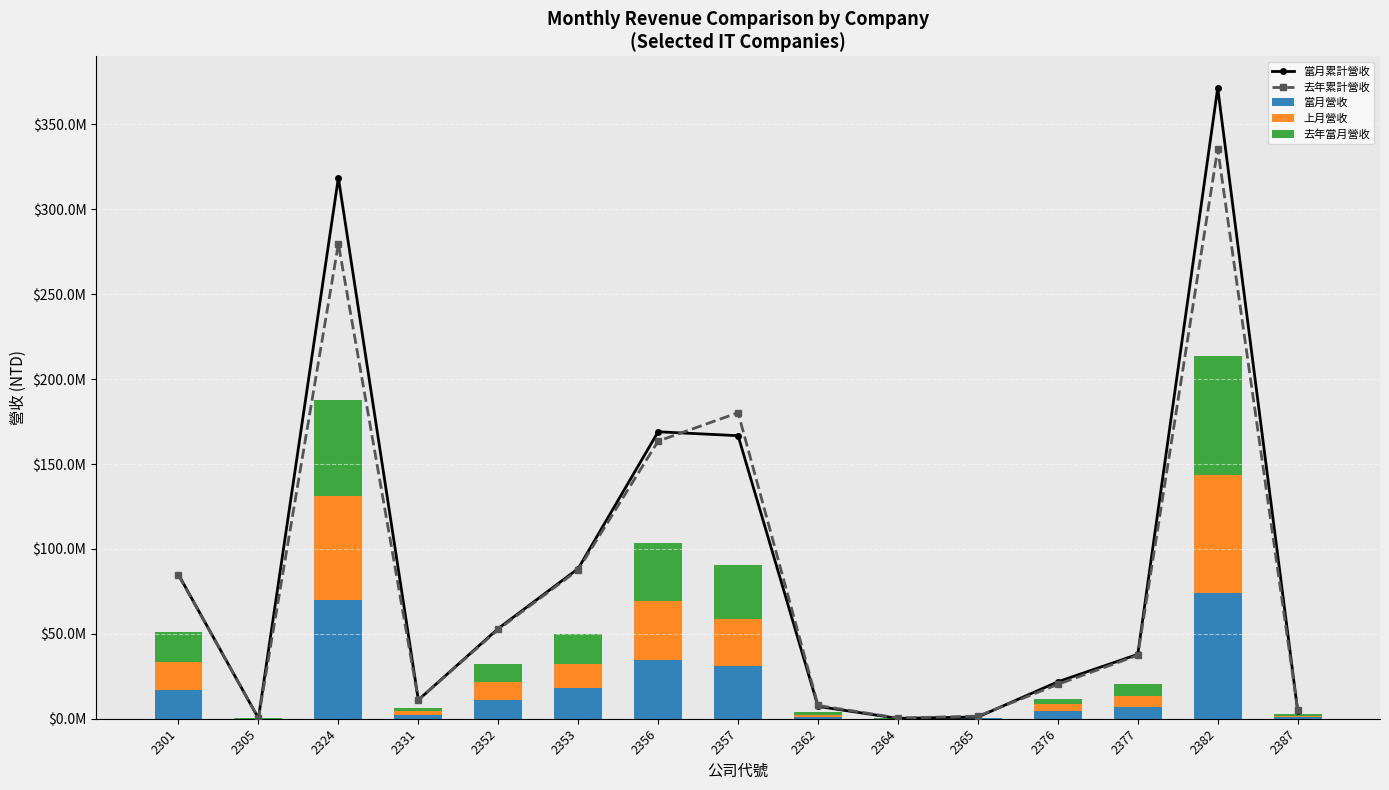

Reading left to right, extract all data points from this chart.

當月累計營收: 2301=84866627	2305=245631	2324=318582616	2331=11060363	2352=53128355	2353=88427085	2356=168976071	2357=166678136	2362=7249986	2364=220401	2365=1020799	2376=21755343	2377=37903838	2382=371416247	2387=4784028
去年累計營收: 2301=84479788	2305=290497	2324=279659782	2331=11069238	2352=52586055	2353=87698831	2356=163482358	2357=180213032	2362=7823696	2364=408017	2365=1513612	2376=20255582	2377=37382555	2382=335591944	2387=5371262
當月營收: 2301=16703620	2305=49006	2324=70121281	2331=2405072	2352=10985509	2353=17964415	2356=34550863	2357=31344110	2362=1101942	2364=42312	2365=200705	2376=4483313	2377=6910854	2382=74310437	2387=944359
上月營收: 2301=16814973	2305=53481	2324=61033426	2331=2090666	2352=10456067	2353=14432263	2356=34669953	2357=27112850	2362=1308686	2364=38063	2365=184278	2376=3946498	2377=6443101	2382=69189930	2387=935892
去年當月營收: 2301=17436437	2305=63410	2324=56708205	2331=1984718	2352=10544259	2353=17329253	2356=34182975	2357=31854680	2362=1632710	2364=69631	2365=311427	2376=3290794	2377=7112532	2382=70047516	2387=1125248